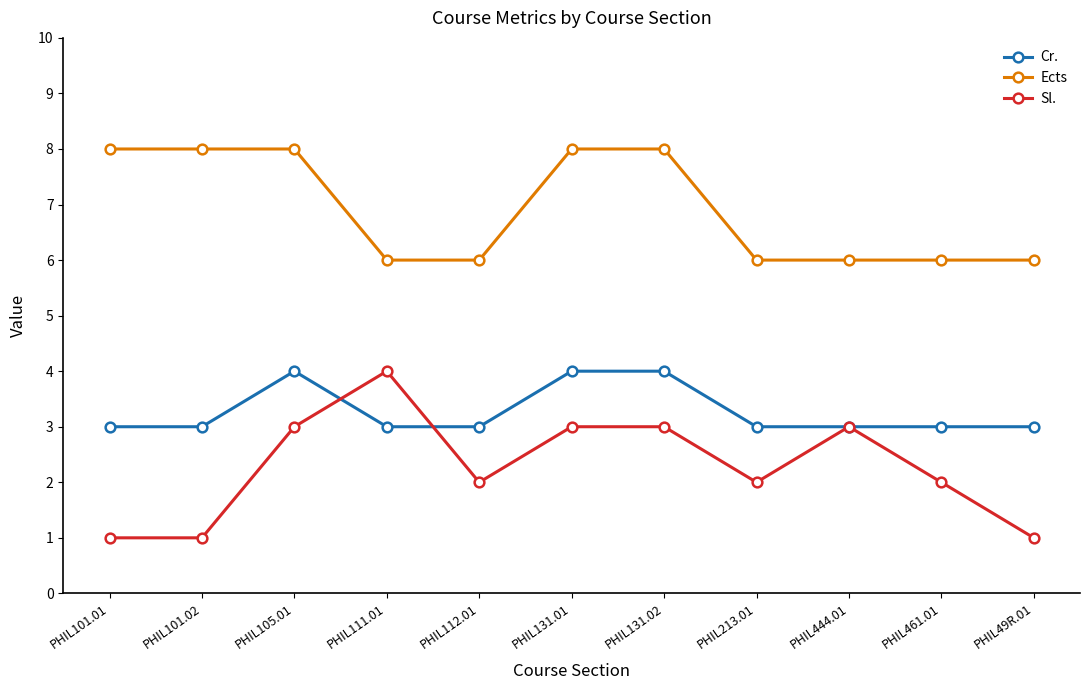

True or false: Sl. and Ects cross at least once.

False